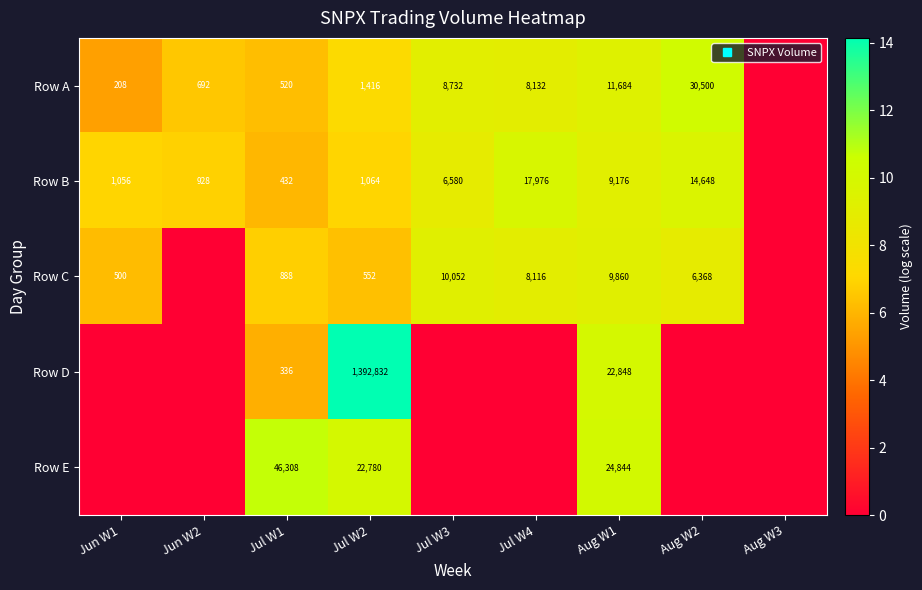

What is the sum of all Row A values?

63.2